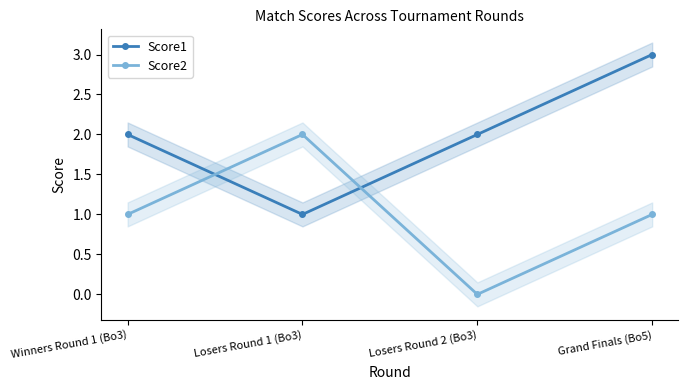

After their last crossing, which series has the higher values: Score1 or Score2?

Score1